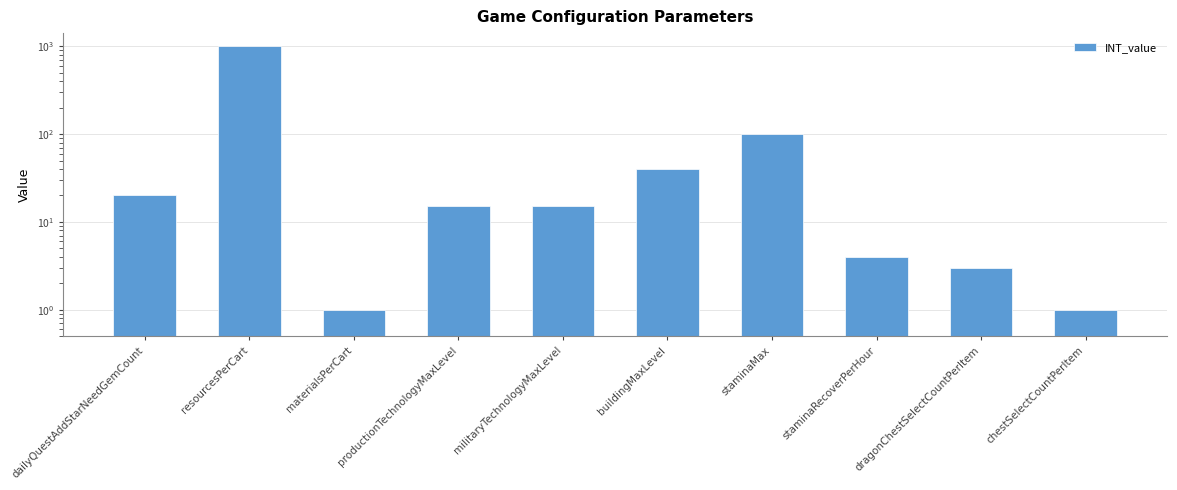

What is the smallest value displayed?

1